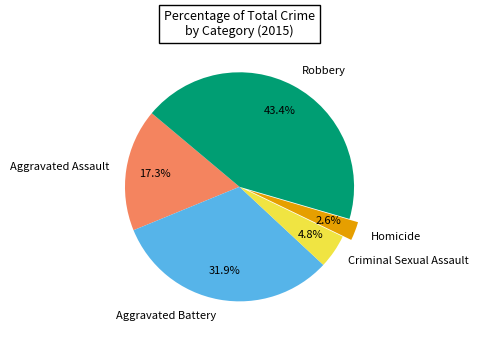

Which category has the smallest portion of the pie?

Homicide